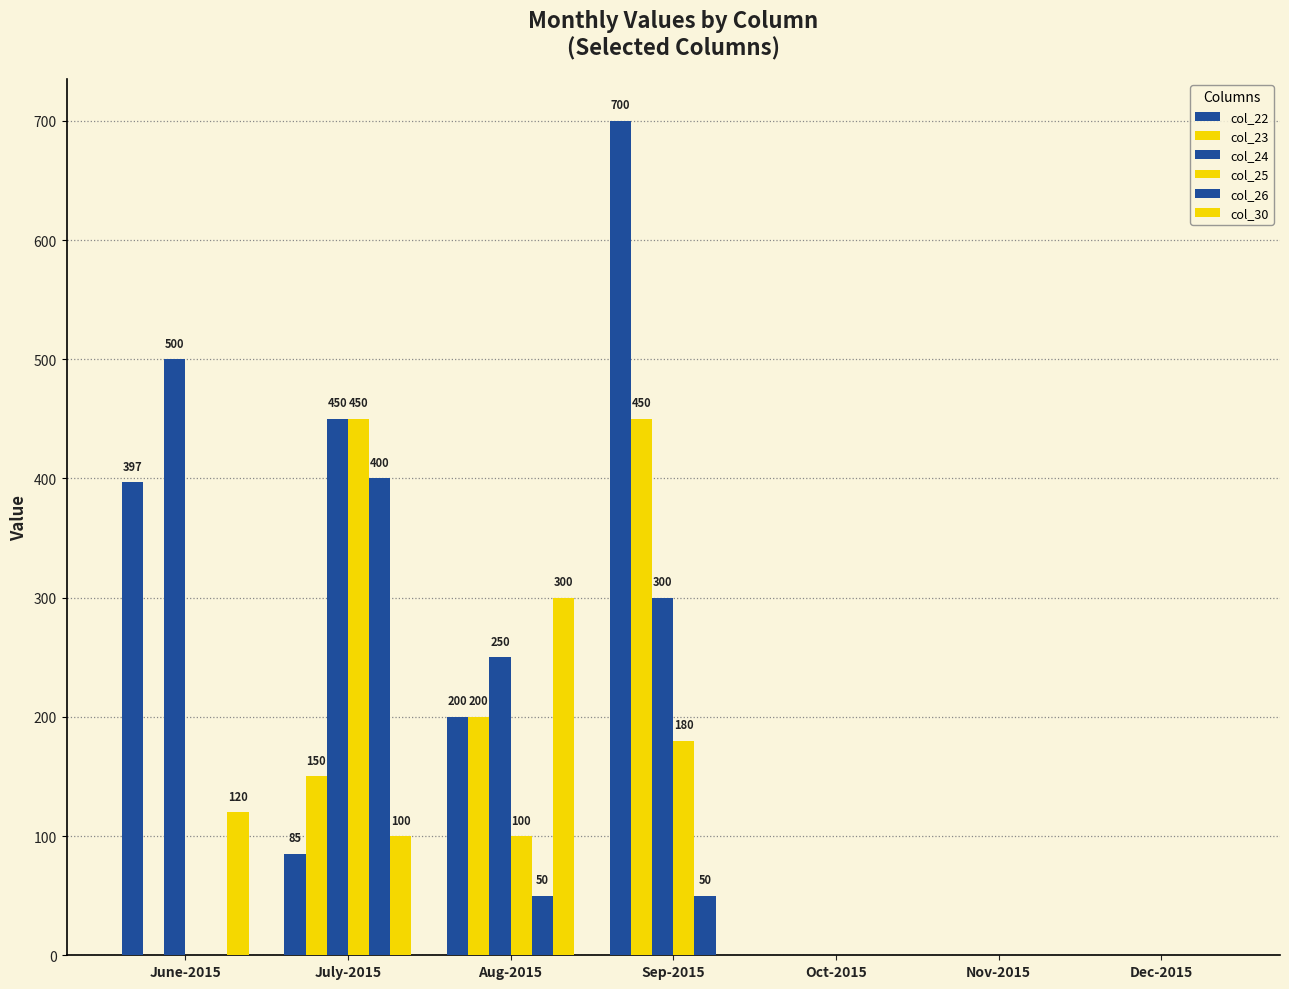

Reading left to right, list all the values displayed in this chart.

col_22: June-2015=397	July-2015=85	Aug-2015=200	Sep-2015=700	Oct-2015=0	Nov-2015=0	Dec-2015=0
col_23: June-2015=0	July-2015=150	Aug-2015=200	Sep-2015=450	Oct-2015=0	Nov-2015=0	Dec-2015=0
col_24: June-2015=500	July-2015=450	Aug-2015=250	Sep-2015=300	Oct-2015=0	Nov-2015=0	Dec-2015=0
col_25: June-2015=0	July-2015=450	Aug-2015=100	Sep-2015=180	Oct-2015=0	Nov-2015=0	Dec-2015=0
col_26: June-2015=0	July-2015=400	Aug-2015=50	Sep-2015=50	Oct-2015=0	Nov-2015=0	Dec-2015=0
col_30: June-2015=120	July-2015=100	Aug-2015=300	Sep-2015=0	Oct-2015=0	Nov-2015=0	Dec-2015=0